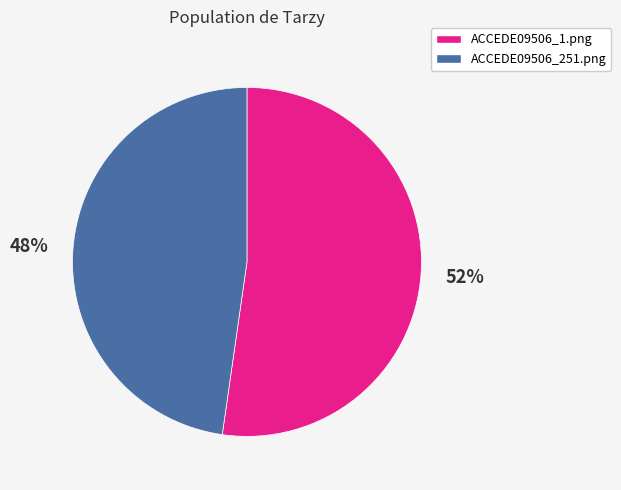

The ACCEDE09506_251.png slice represents 40% of the pie. True or false?

False